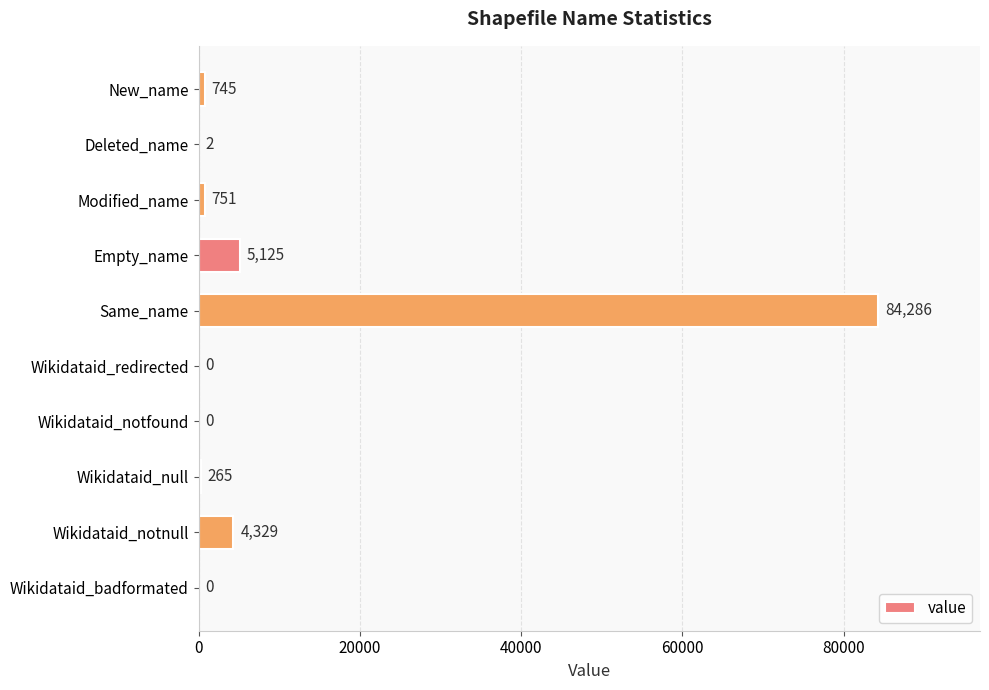

The chart shows a value of 9175 at Empty_name. True or false?

False